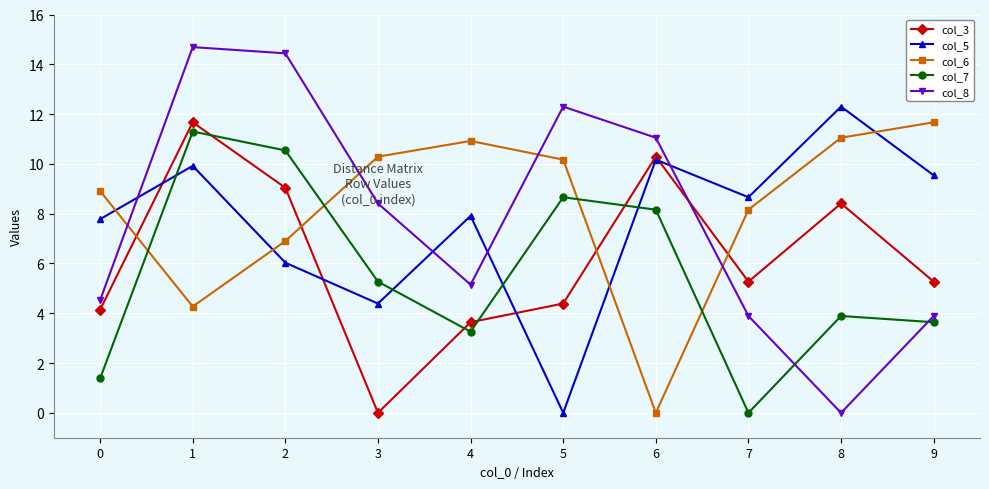

Rank the series at 4 from highest to lowest value.

col_6, col_5, col_8, col_3, col_7